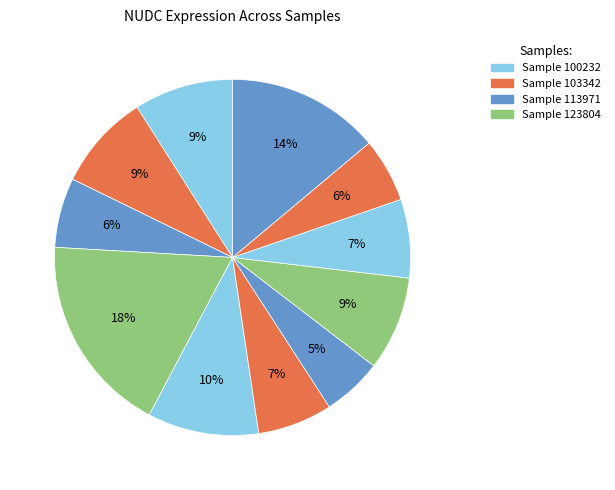

How many segments does this pie chart have?

11